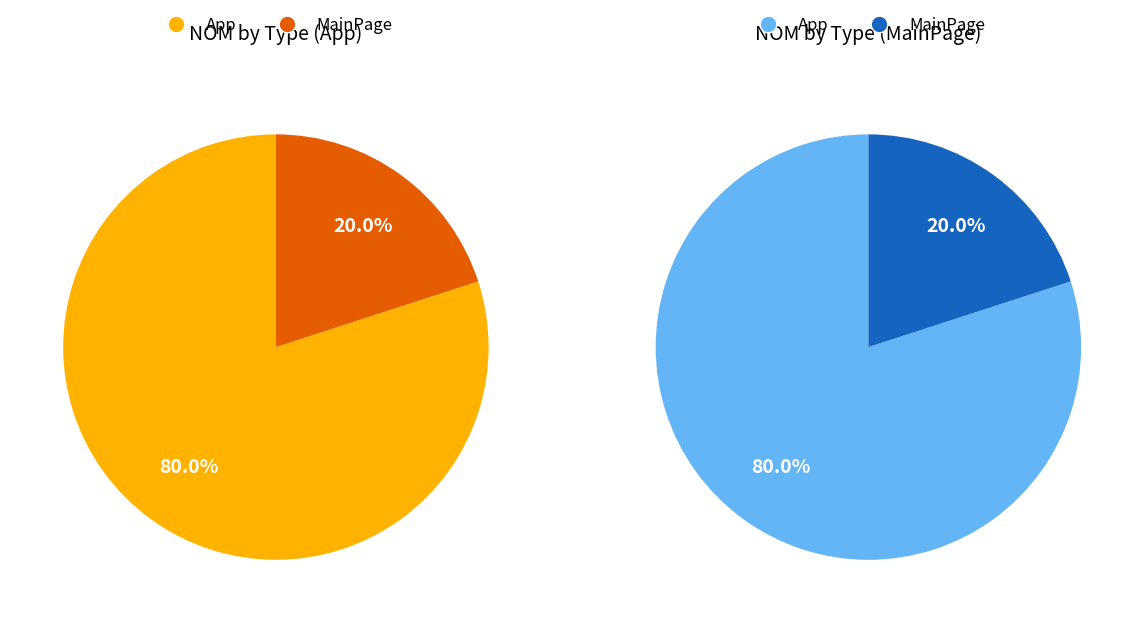

Between App and MainPage, which is larger?

App